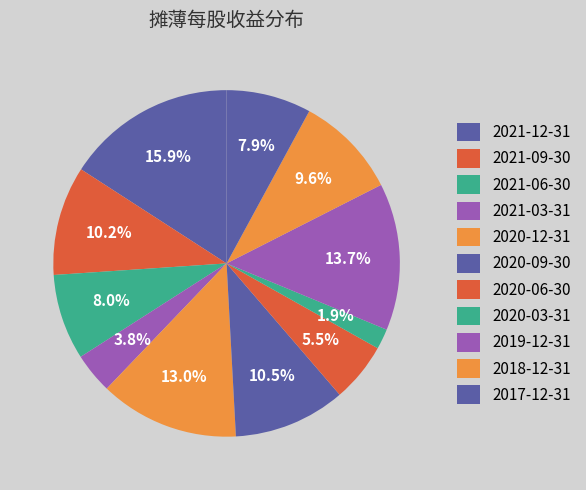

To the nearest percent, what is the difference between the largest and smallest slice percentages?

14%